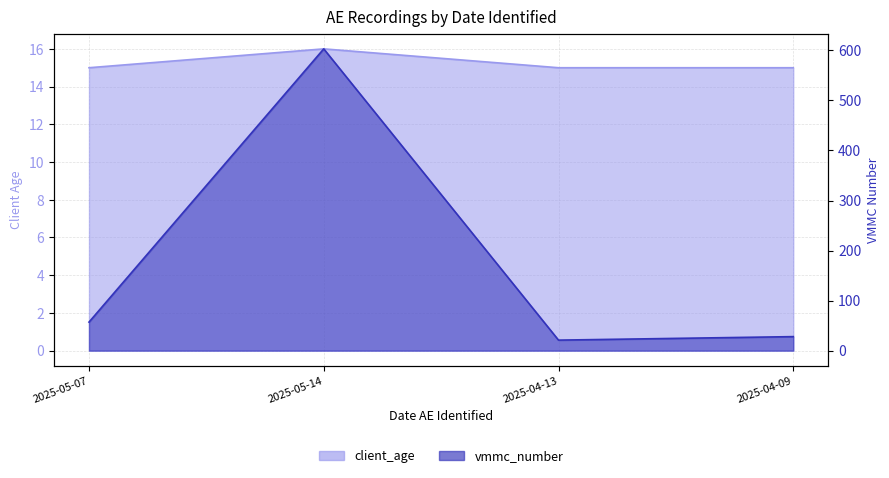

Count the client_age values in the range 15 to 16.

4